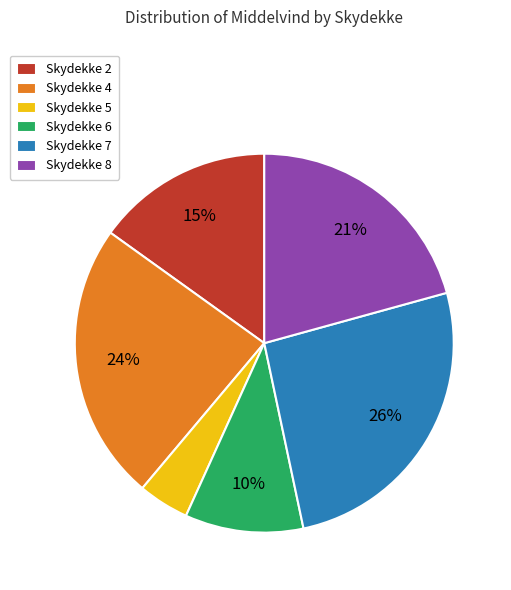

Combined, do Skydekke 8 and Skydekke 4 account for over 50%?

No